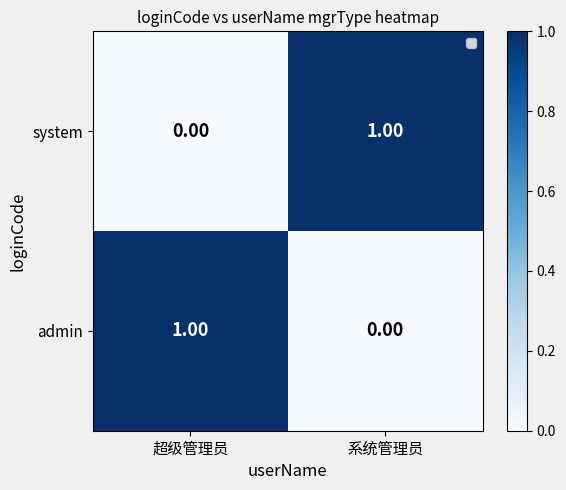

Count the number of data series in this chart.

2